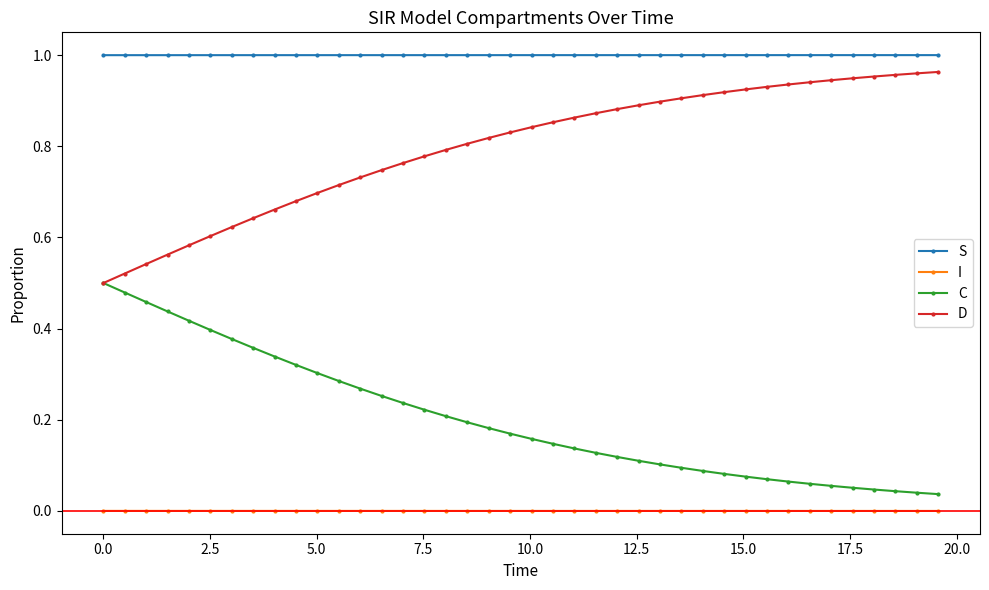

How many lines are shown in the chart?

4